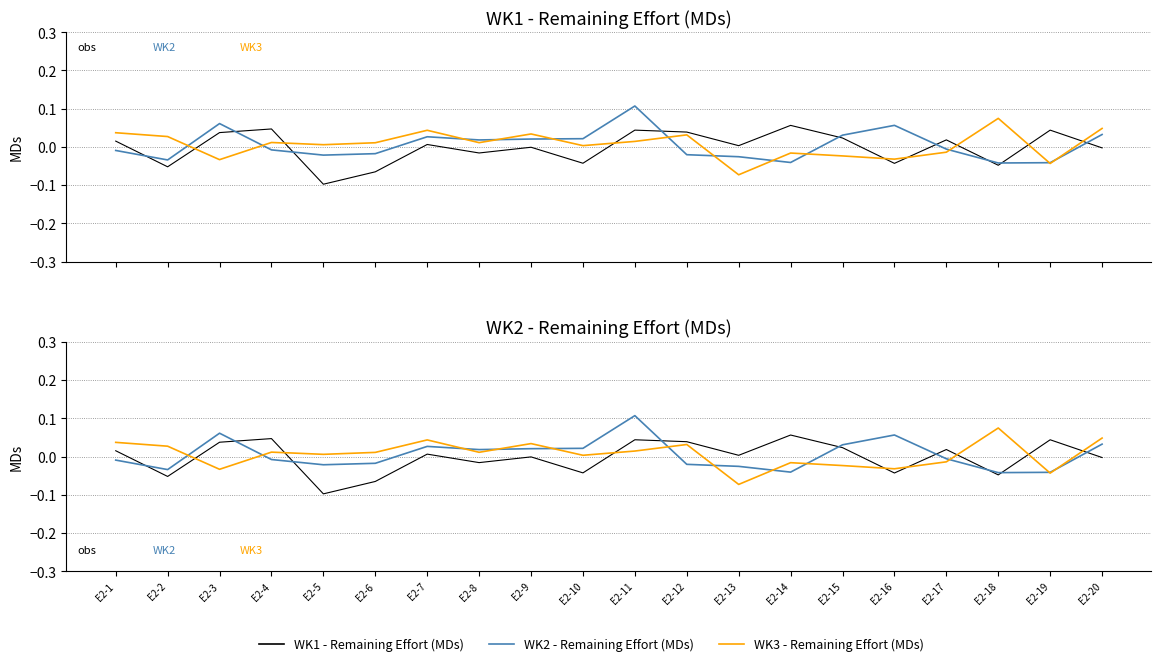

Reading right to left, transcribe all the data shown in this chart.

WK1 - Remaining Effort (MDs): E2-20=-0.0	E2-19=0.0	E2-18=-0.0	E2-17=0.0	E2-16=-0.0	E2-15=0.0	E2-14=0.1	E2-13=0.0	E2-12=0.0	E2-11=0.0	E2-10=-0.0	E2-9=-0.0	E2-8=-0.0	E2-7=0.0	E2-6=-0.1	E2-5=-0.1	E2-4=0.0	E2-3=0.0	E2-2=-0.1	E2-1=0.0
WK2 - Remaining Effort (MDs): E2-20=0.0	E2-19=-0.0	E2-18=-0.0	E2-17=-0.0	E2-16=0.1	E2-15=0.0	E2-14=-0.0	E2-13=-0.0	E2-12=-0.0	E2-11=0.1	E2-10=0.0	E2-9=0.0	E2-8=0.0	E2-7=0.0	E2-6=-0.0	E2-5=-0.0	E2-4=-0.0	E2-3=0.1	E2-2=-0.0	E2-1=-0.0
WK3 - Remaining Effort (MDs): E2-20=0.0	E2-19=-0.0	E2-18=0.1	E2-17=-0.0	E2-16=-0.0	E2-15=-0.0	E2-14=-0.0	E2-13=-0.1	E2-12=0.0	E2-11=0.0	E2-10=0.0	E2-9=0.0	E2-8=0.0	E2-7=0.0	E2-6=0.0	E2-5=0.0	E2-4=0.0	E2-3=-0.0	E2-2=0.0	E2-1=0.0